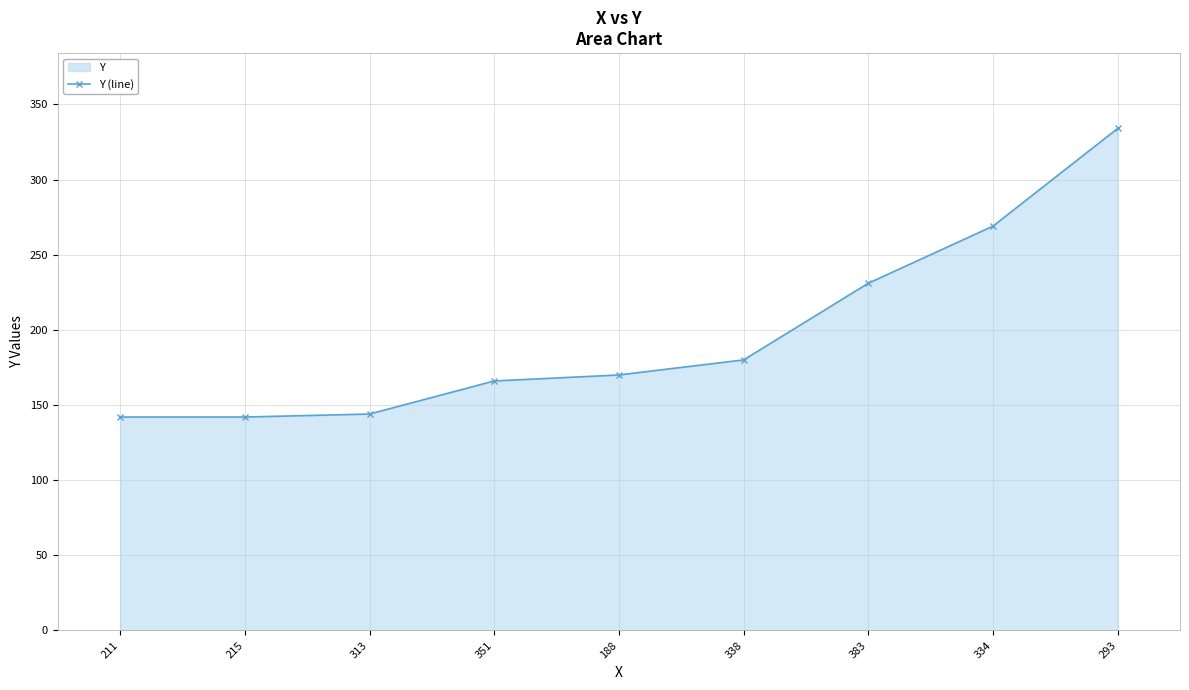

How many lines are shown in the chart?

1